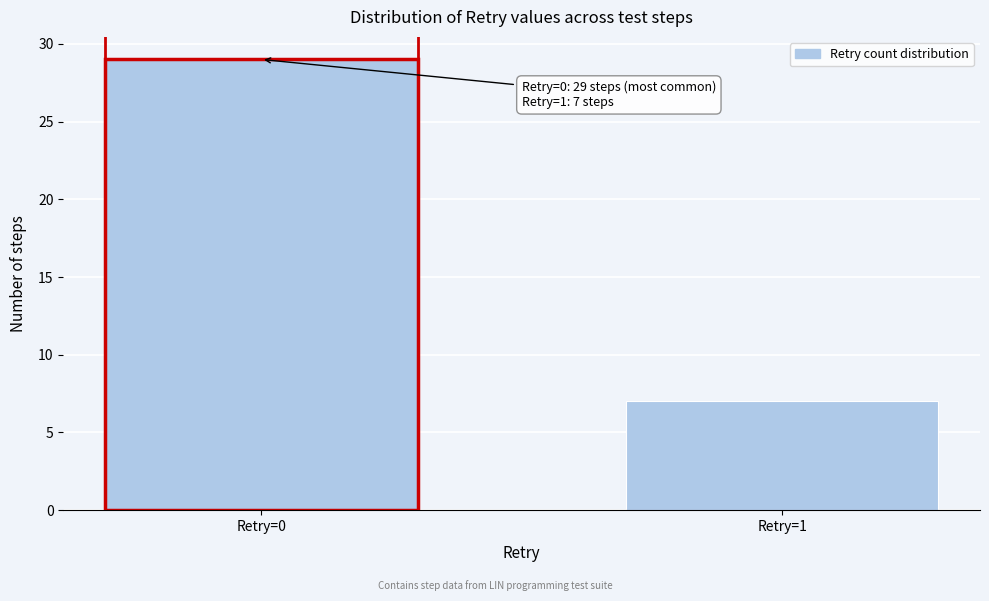

Reading left to right, what are all the values shown in this chart?

29	7